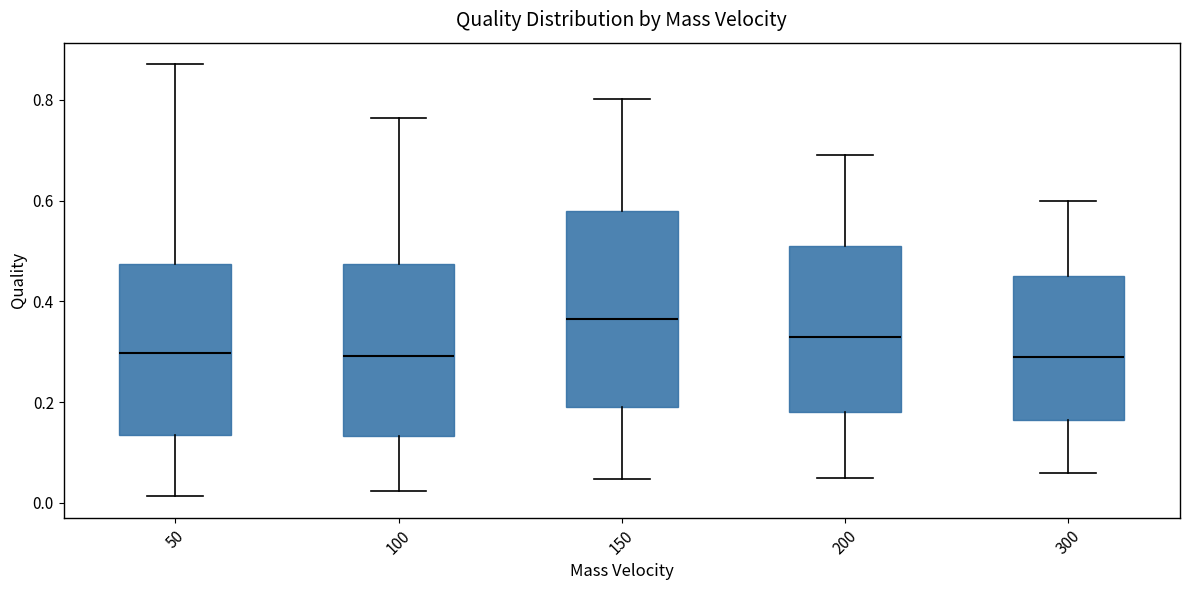

Reading left to right, read every box against the y-axis: the position of its median line, the range the box covers, and the ends of its whiskers. The values are not printed on the chart, so give them approximately, as read against the axis.

50: median 0.30, box 0.14 to 0.48, whiskers 0.02 to 0.88
100: median 0.30, box 0.14 to 0.48, whiskers 0.02 to 0.76
150: median 0.36, box 0.18 to 0.58, whiskers 0.04 to 0.80
200: median 0.34, box 0.18 to 0.52, whiskers 0.06 to 0.70
300: median 0.30, box 0.16 to 0.46, whiskers 0.06 to 0.60